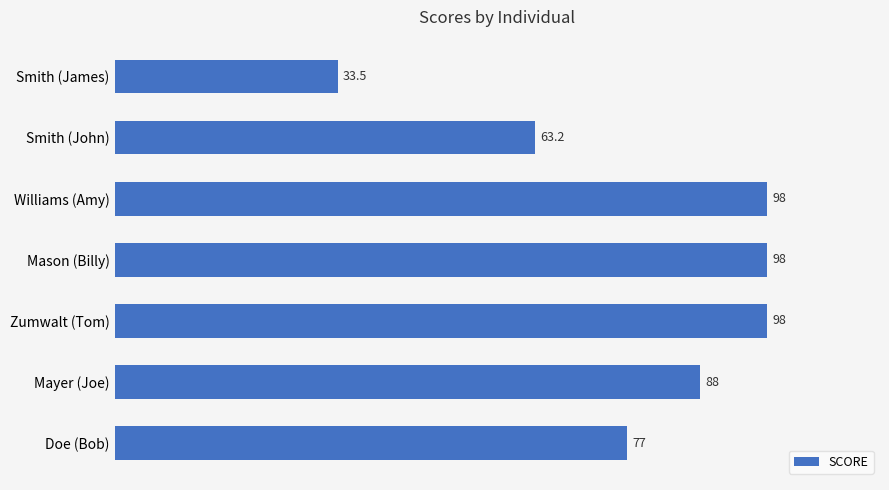

Reading top to bottom, extract all data points from this chart.

Smith (James)=33.5	Smith (John)=63.2	Williams (Amy)=98.0	Mason (Billy)=98.0	Zumwalt (Tom)=98.0	Mayer (Joe)=88.0	Doe (Bob)=77.0